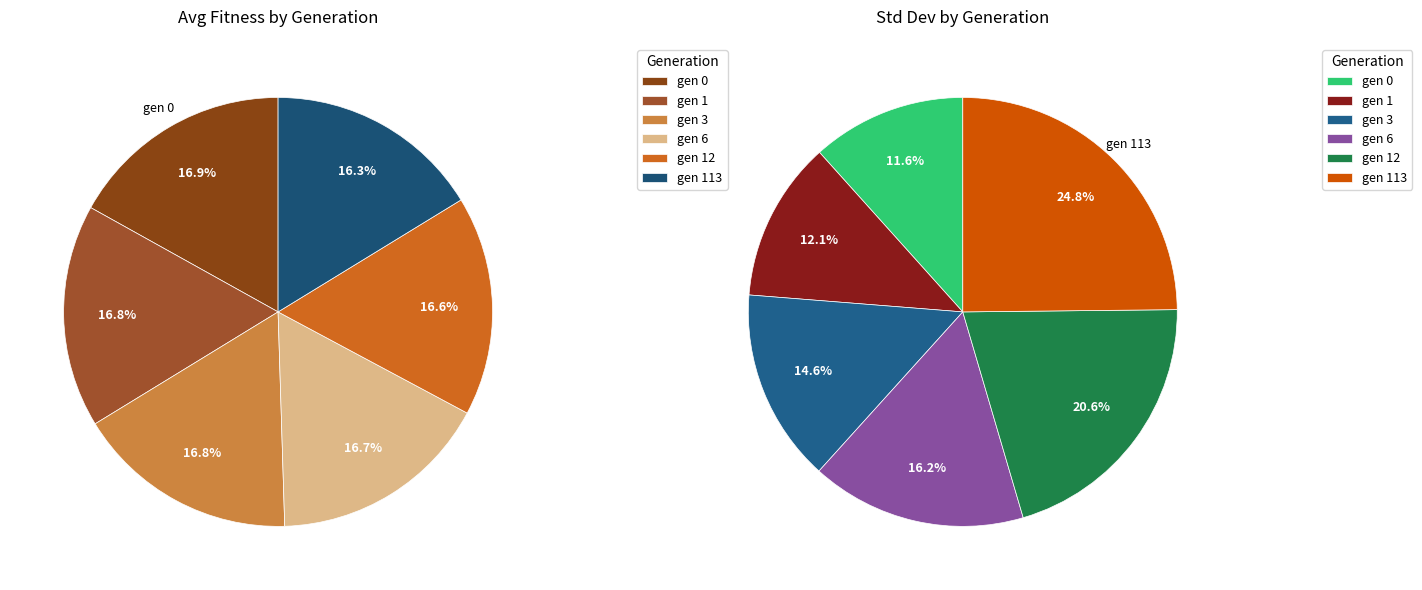

What percentage is the gen 1 slice, to the nearest percent?

17%